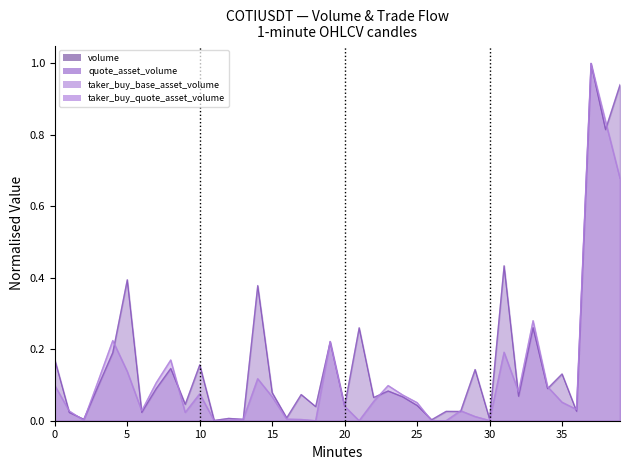

List the series in order of their peak value, lowest first.

volume, quote_asset_volume, taker_buy_base_asset_volume, taker_buy_quote_asset_volume